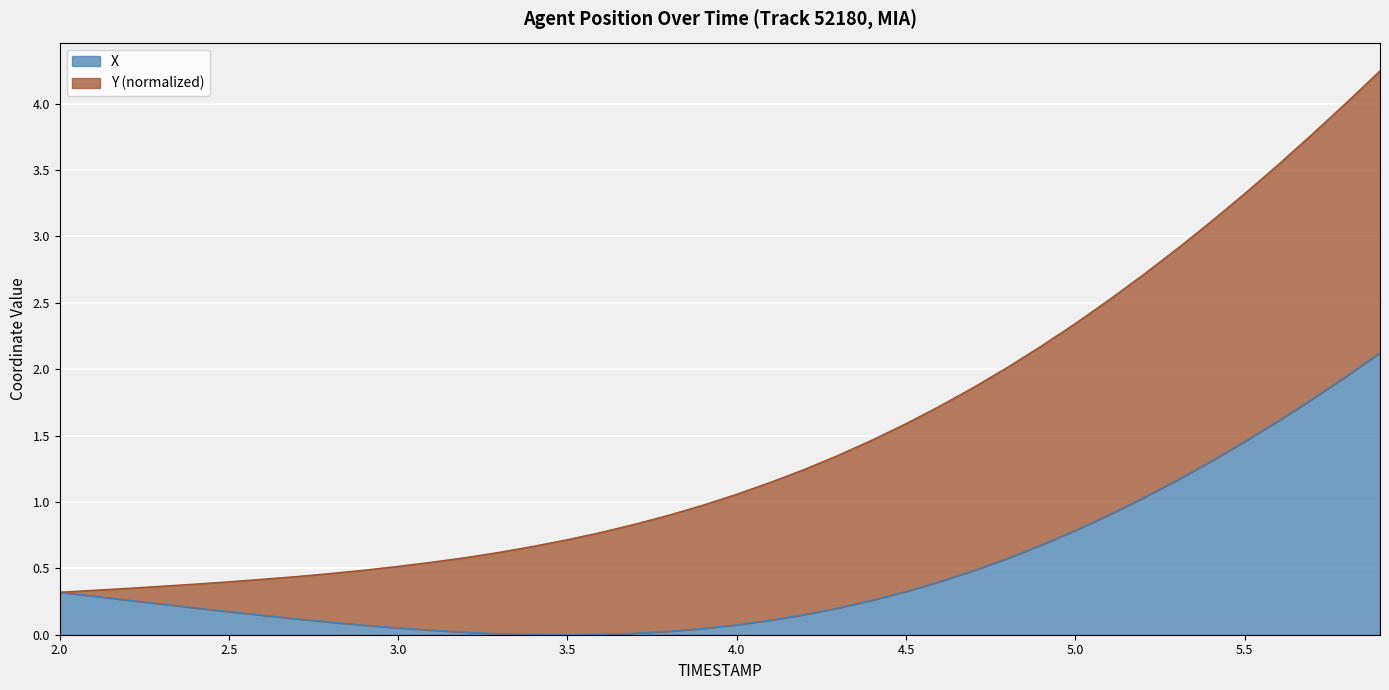

How many values are above zero?

39